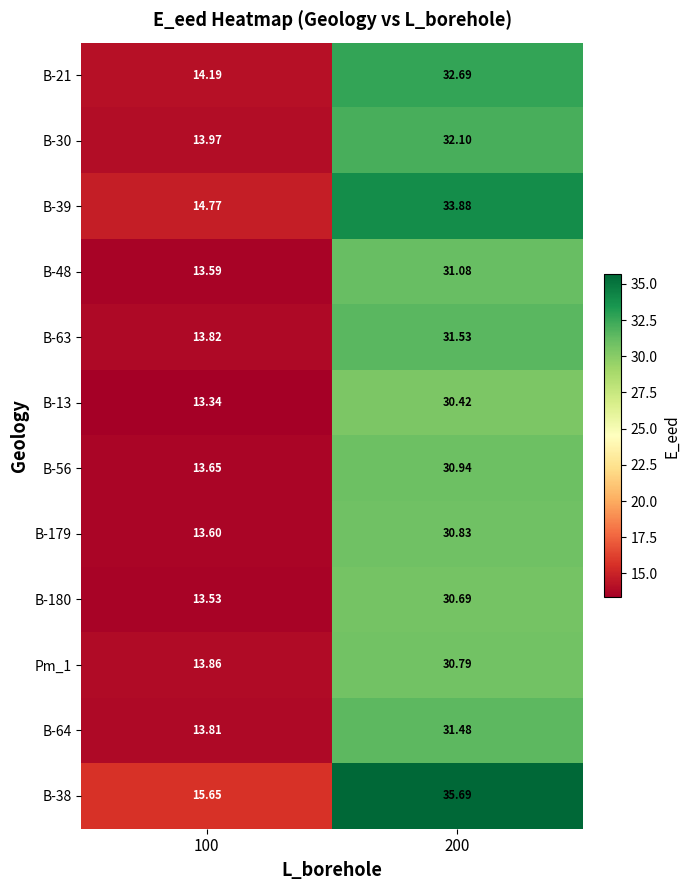

Is the value of B-179 at 200 greater than the value of Pm_1 at 100?

Yes